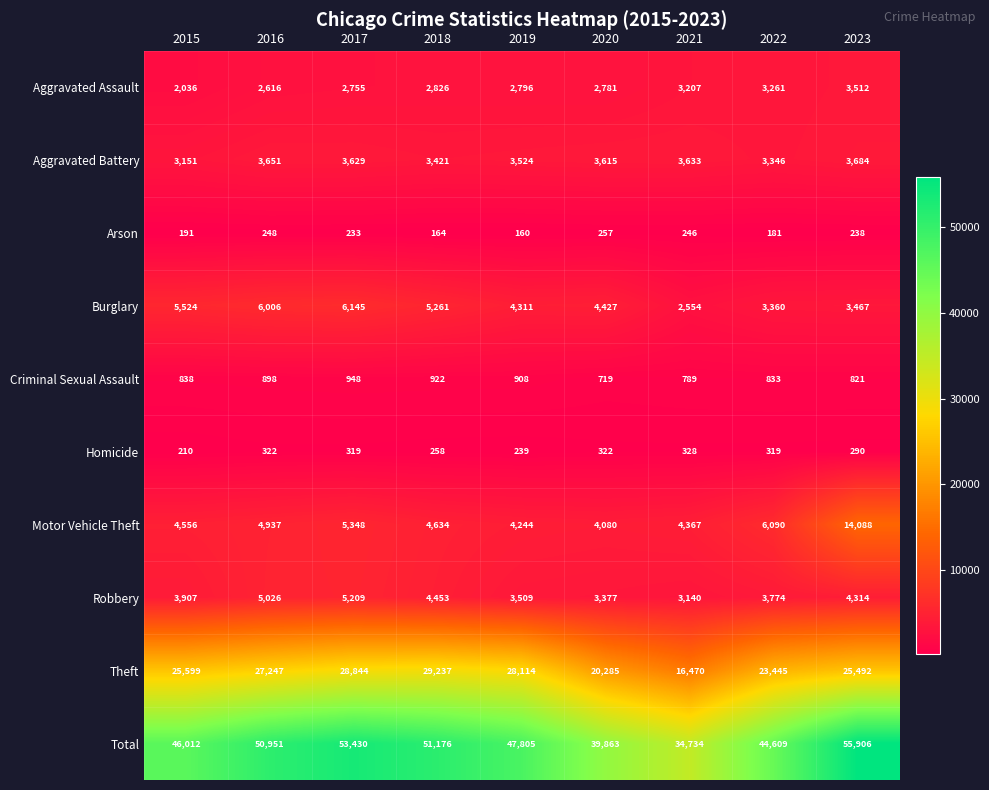

What is the spread (max minus min) of values at 2016?

50703